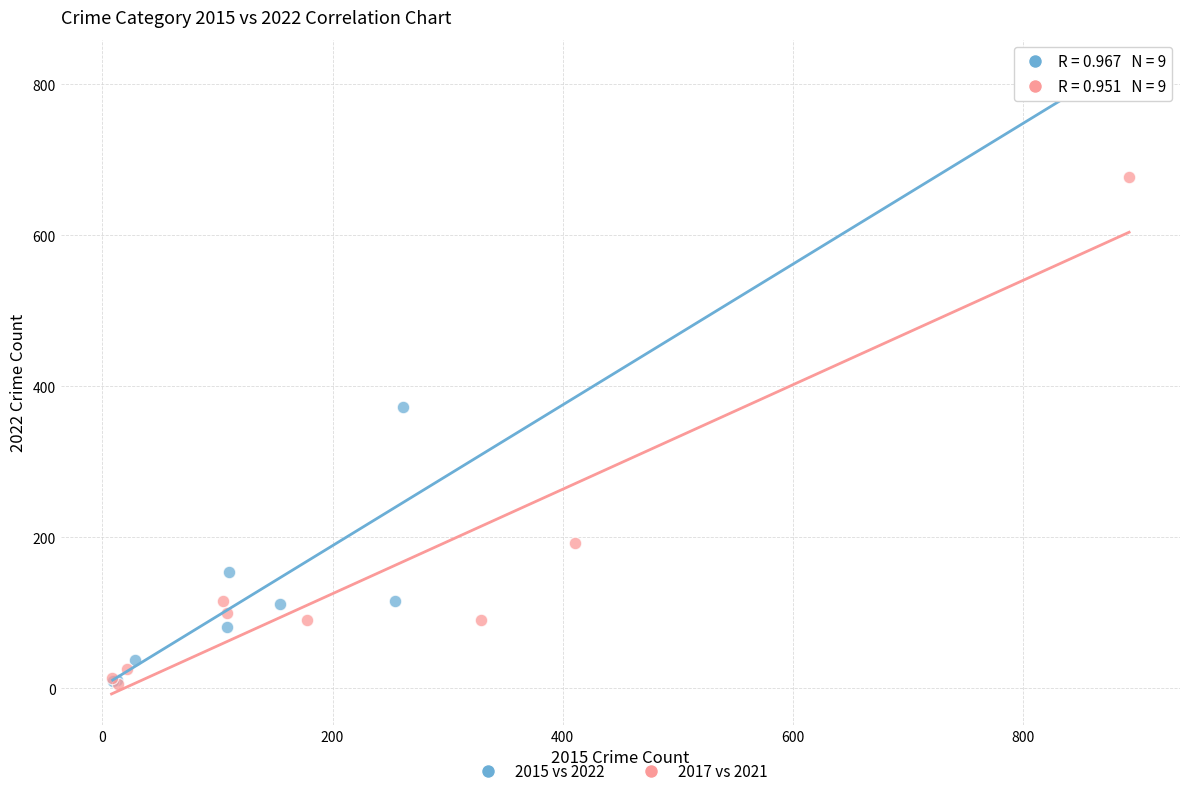

Which series has the widest spread of Y values?

2015 vs 2022